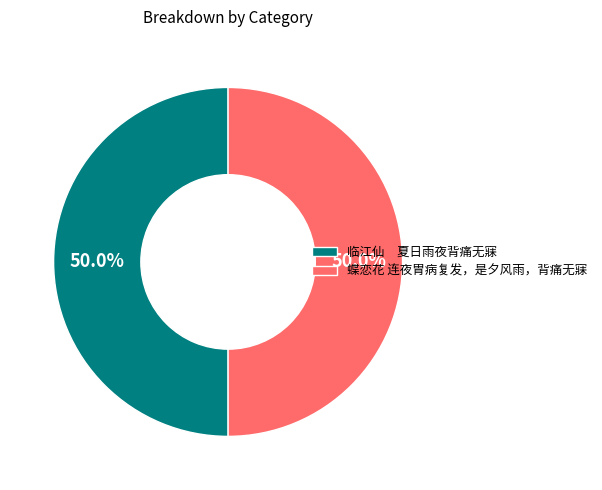

What is the total percentage of 蝶恋花 连夜胃病复发，是夕风雨，背痛无寐 and 临江仙 夏日雨夜背痛无寐?

100.0%